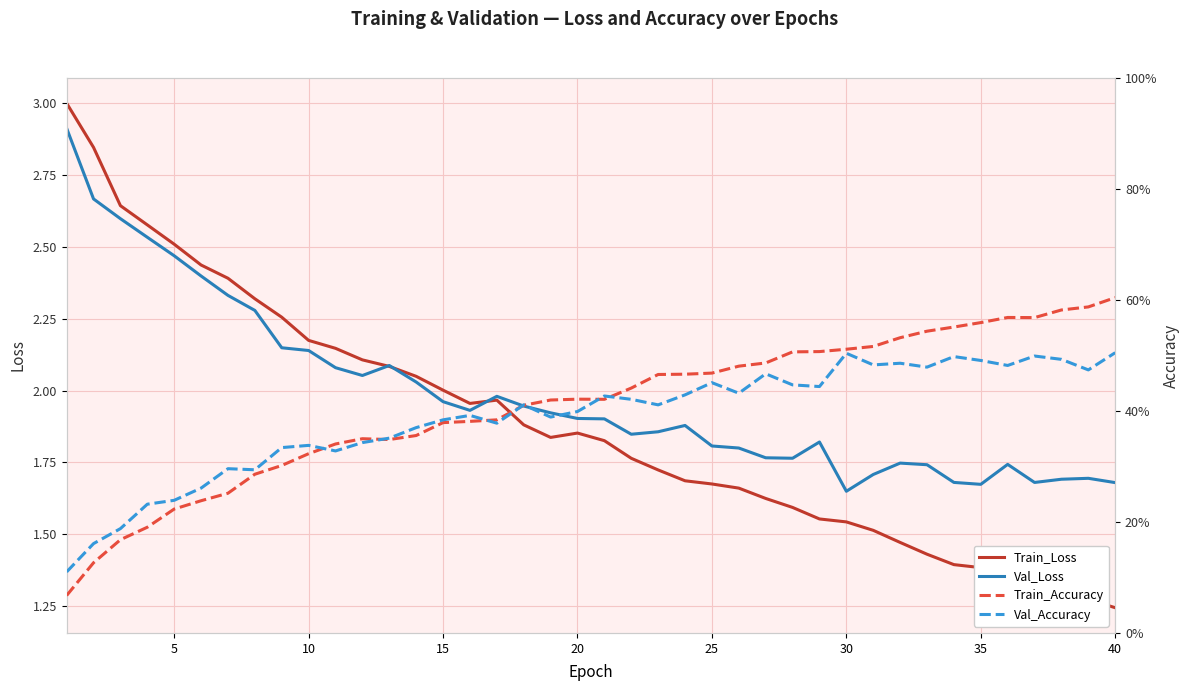

In Train_Loss, how many points are higher than both neighbors (excluding endpoints)?

2